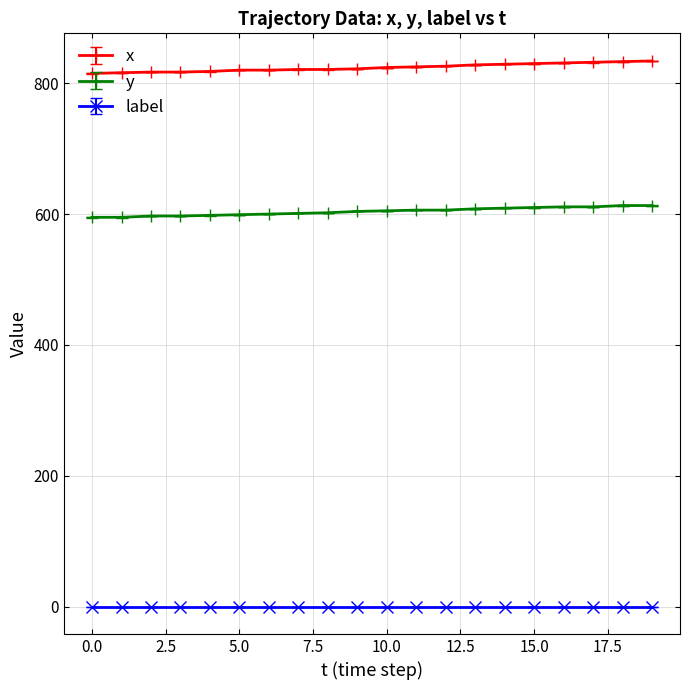

Rank the series by their maximum value, from lowest to highest.

label, y, x